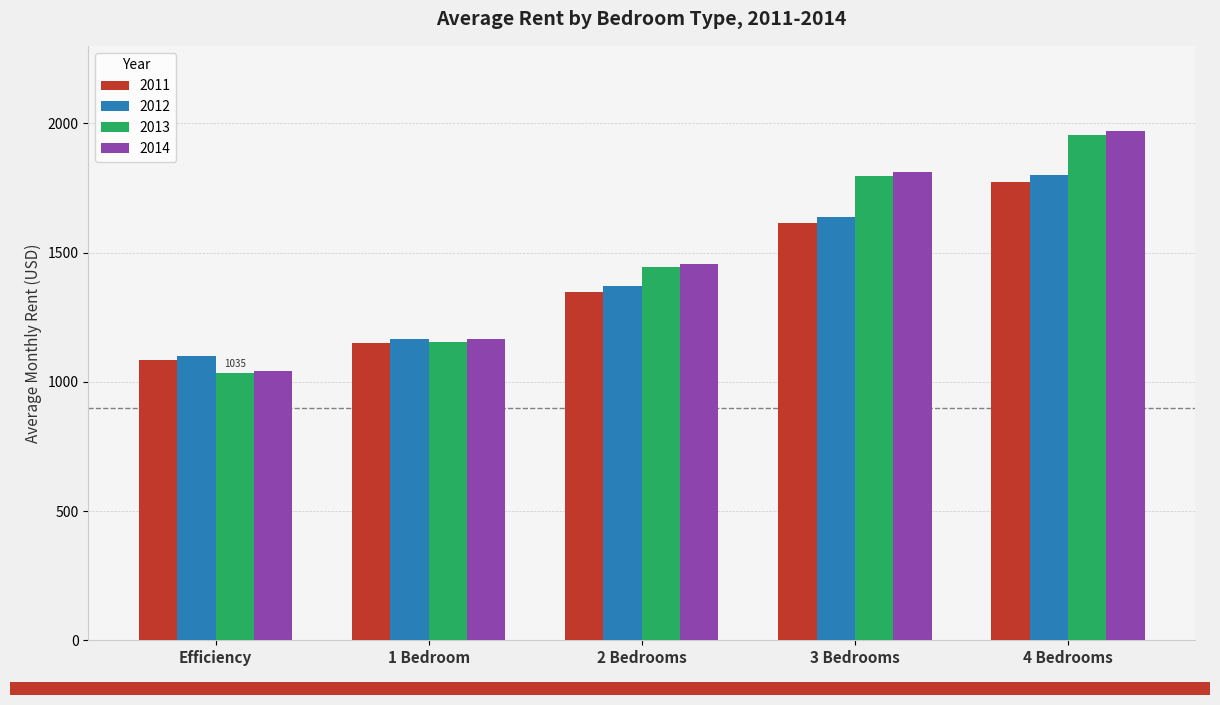

At how many categories does at least one series exceed 1399?

3